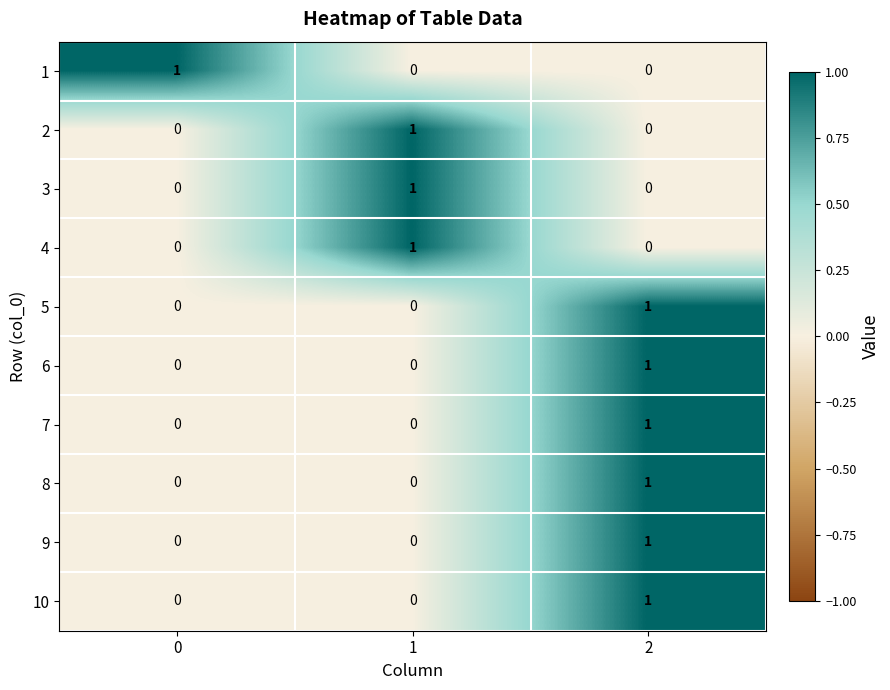

Reading right to left, transcribe all the data shown in this chart.

1: 2=0	1=0	0=1
2: 2=0	1=1	0=0
3: 2=0	1=1	0=0
4: 2=0	1=1	0=0
5: 2=1	1=0	0=0
6: 2=1	1=0	0=0
7: 2=1	1=0	0=0
8: 2=1	1=0	0=0
9: 2=1	1=0	0=0
10: 2=1	1=0	0=0